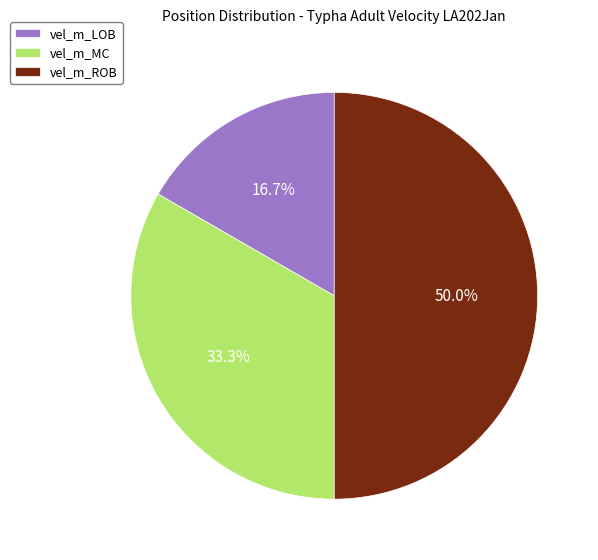

Is it true that vel_m_MC is 33% of the pie?

True